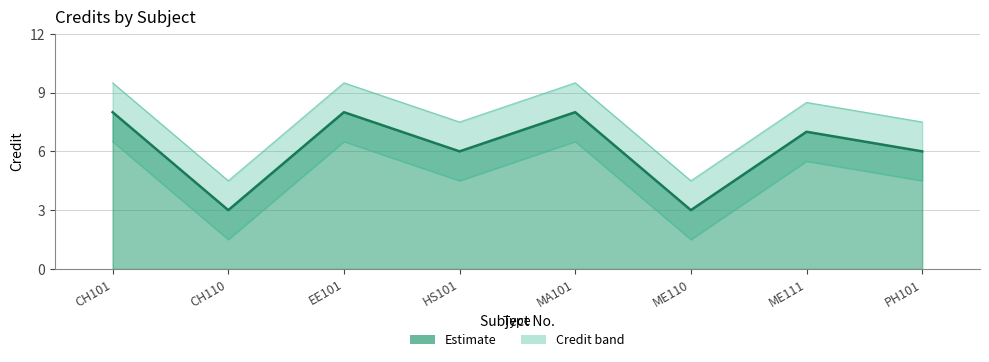

Rank the categories by value from highest to lowest.

CH101, EE101, MA101, ME111, HS101, PH101, CH110, ME110